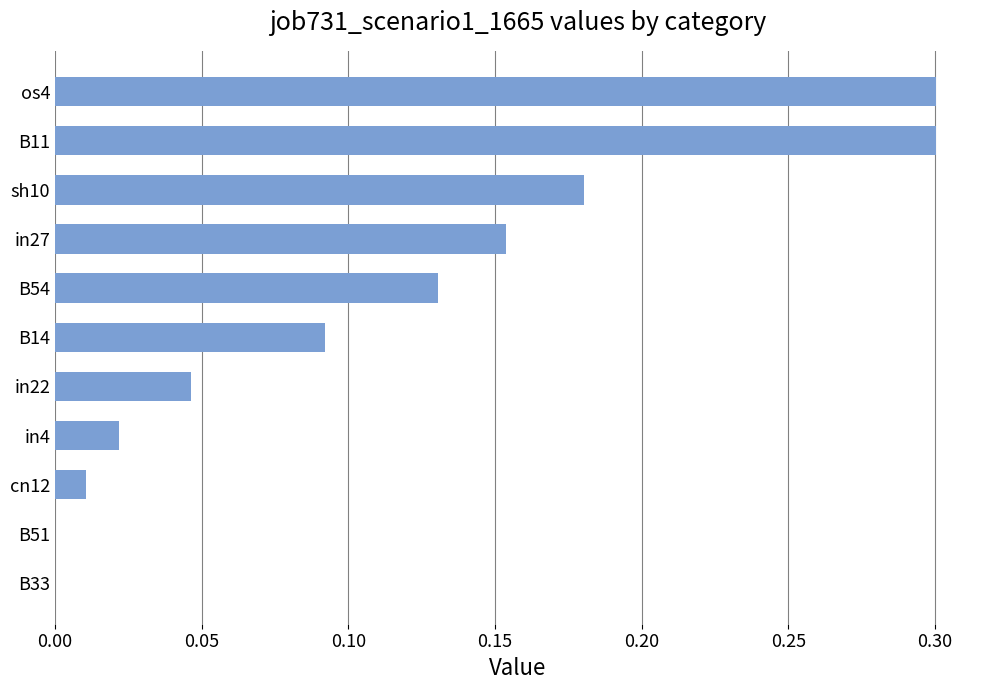

Count the number of categories in the chart.

11